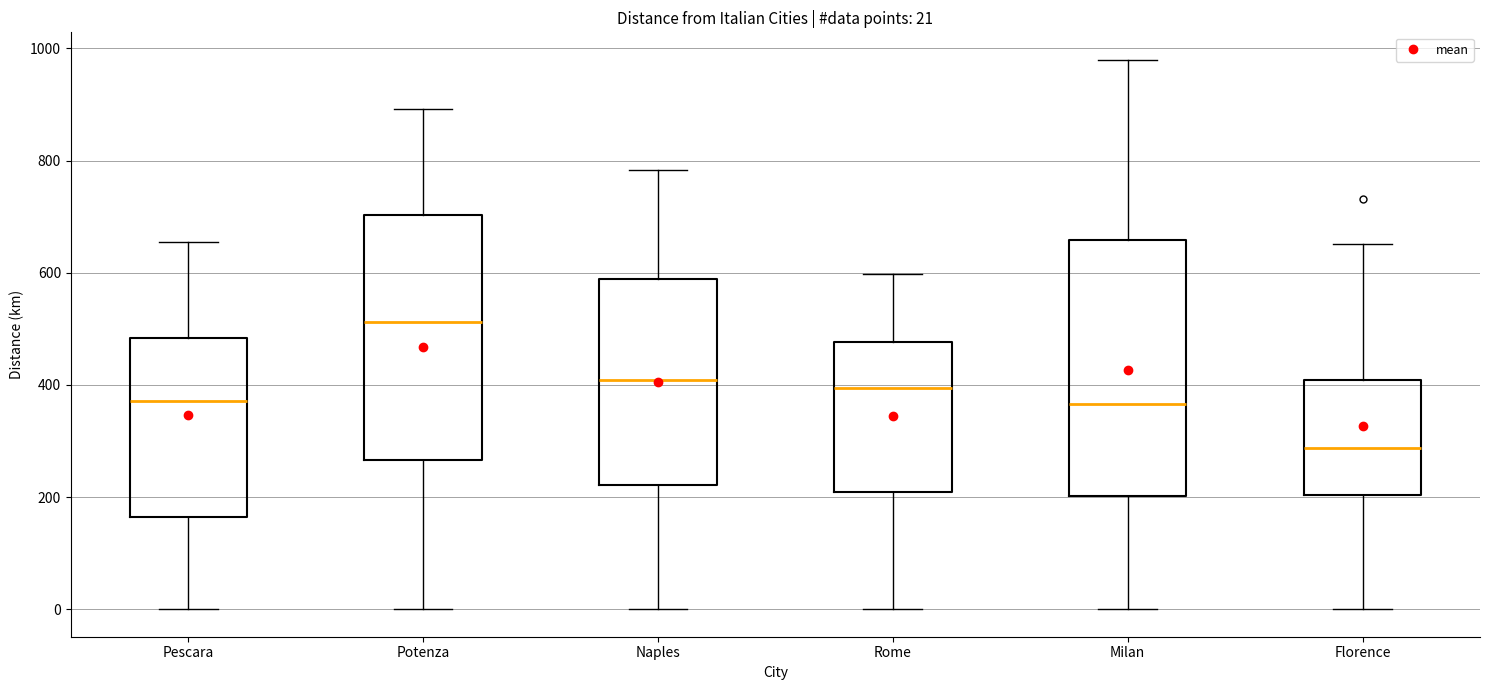

Which box is the tallest, from its lower edge to its upper edge?

Milan